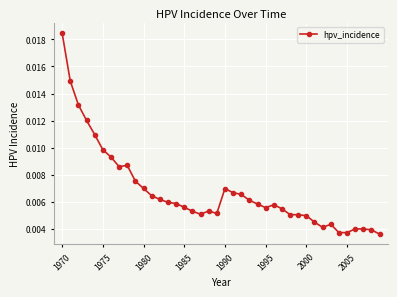

What is the sum of all values?

0.3